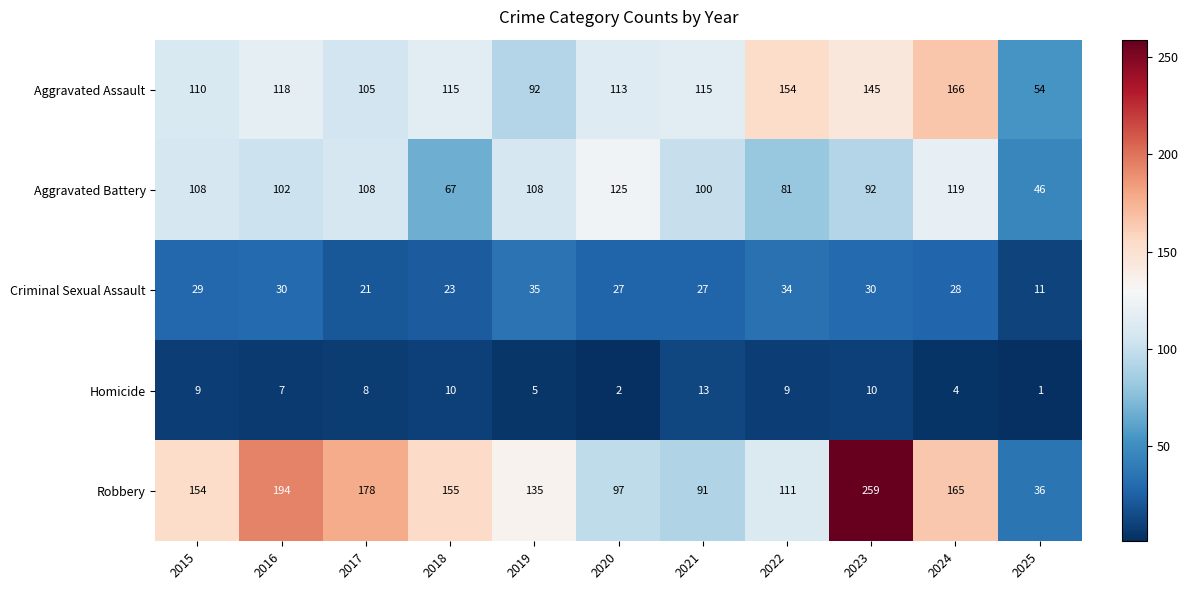

How many series are shown in this chart?

5